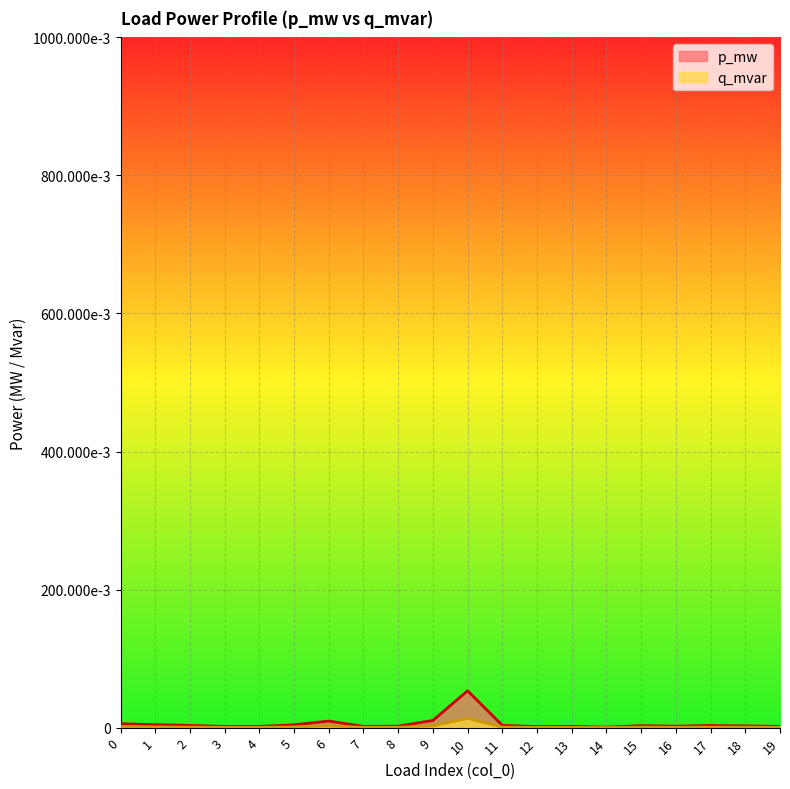

True or false: q_mvar and p_mw cross at least once.

False